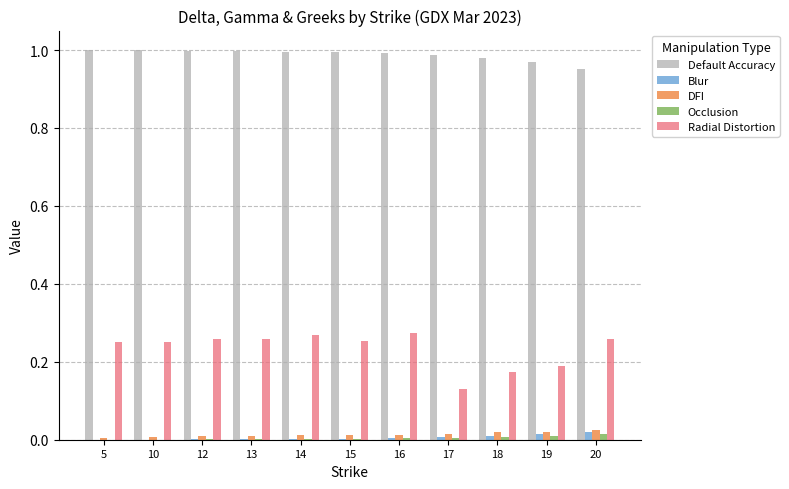

Does the chart contain stacked bars?

No